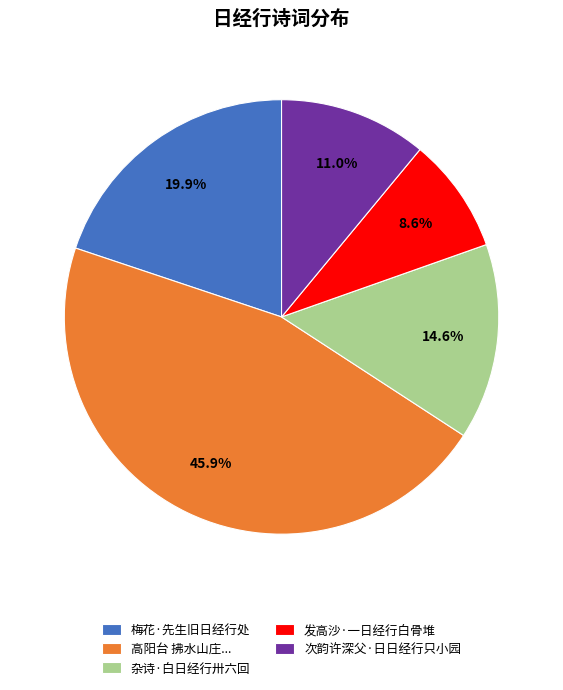

Which category has the biggest portion of the pie?

高阳台 拂水山庄...